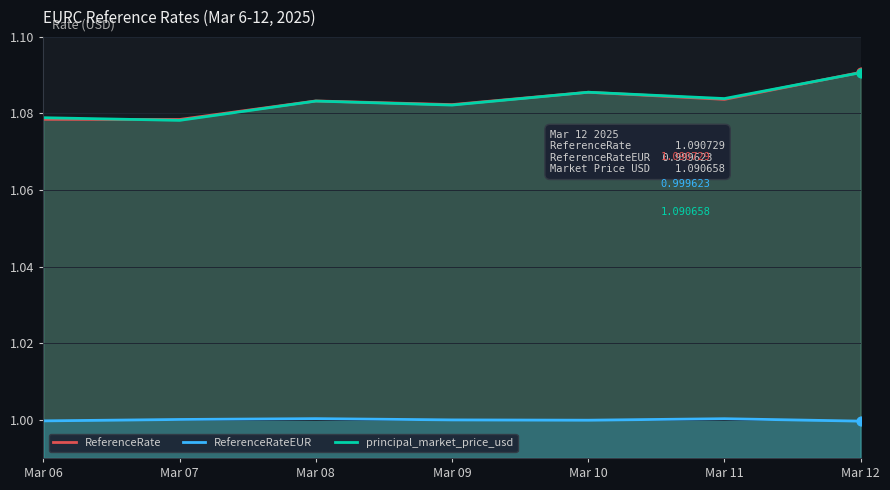

At how many categories does at least one series exceed 1?

7